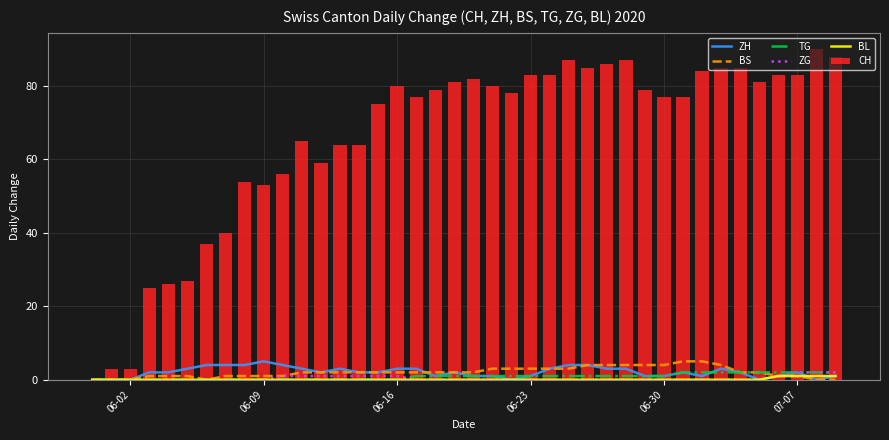

What is the average value of the CH series?

66